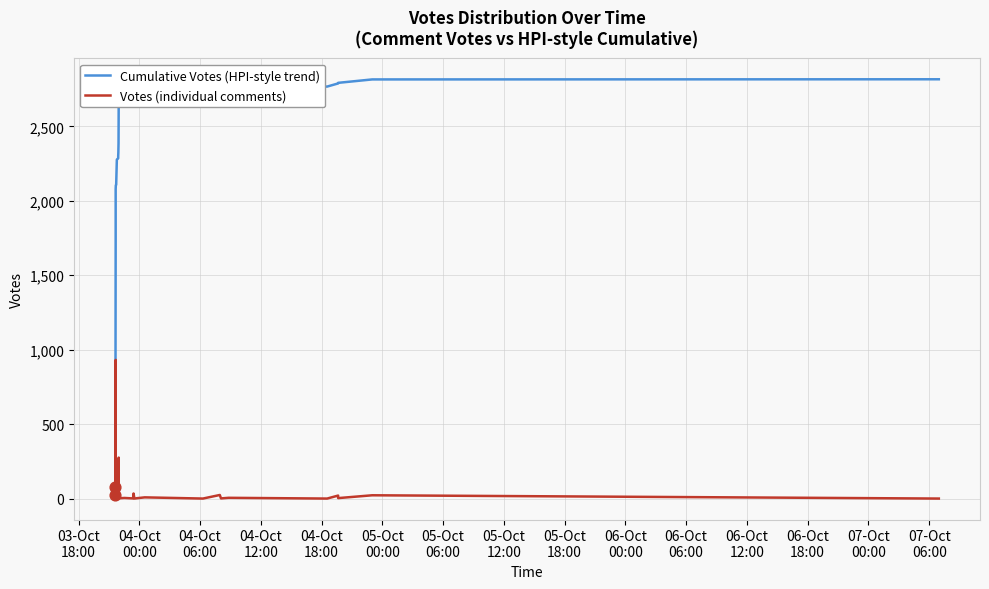

Which series has the widest spread of Y values?

Cumulative Votes (HPI-style trend)